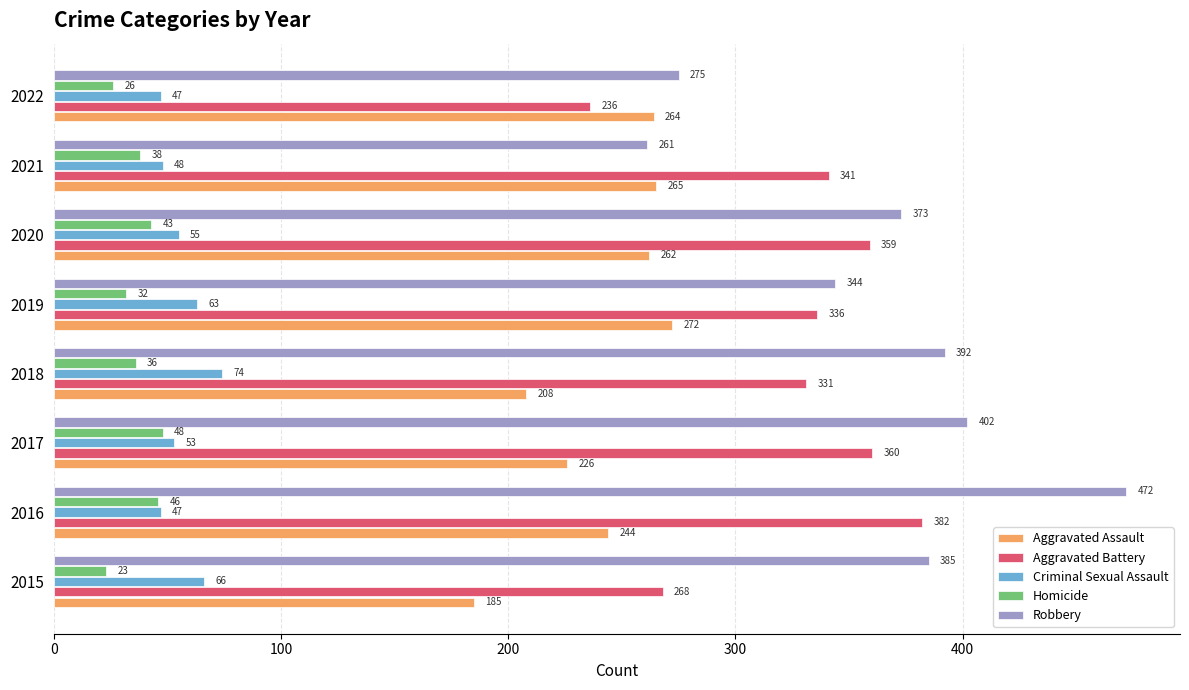

At which category is the sum across all series the highest?

2016